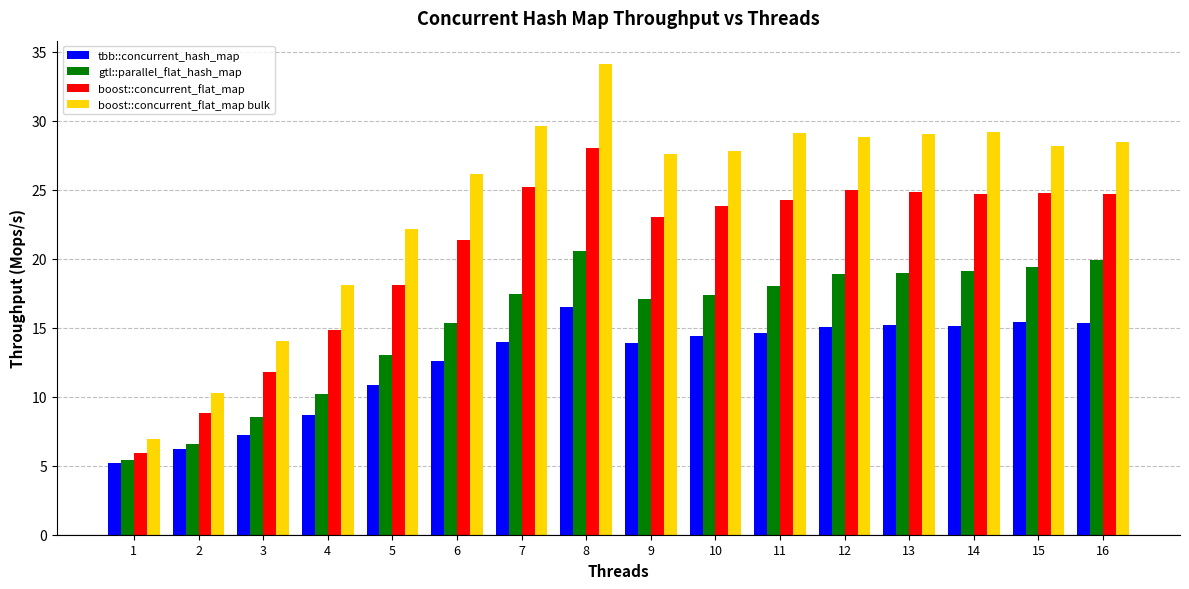

What is the average value of the boost::concurrent_flat_map series?

20.6